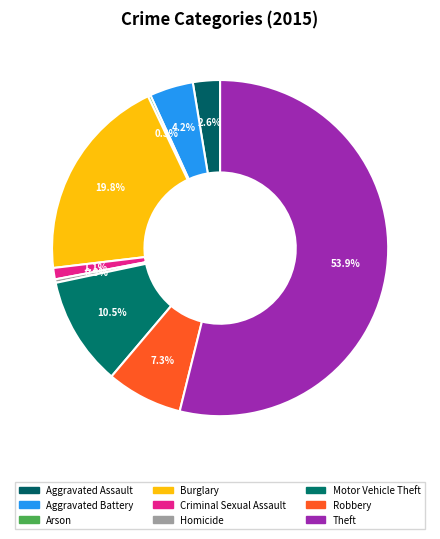

To the nearest percent, what percentage of the pie is Aggravated Battery?

4%